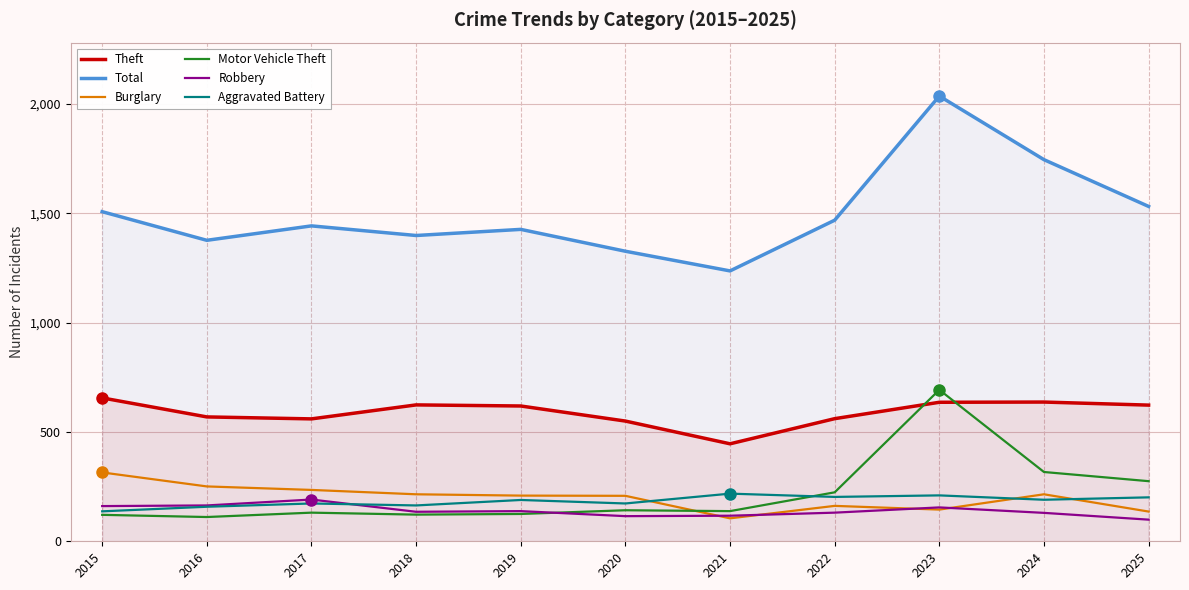

What is the smallest value displayed?

99